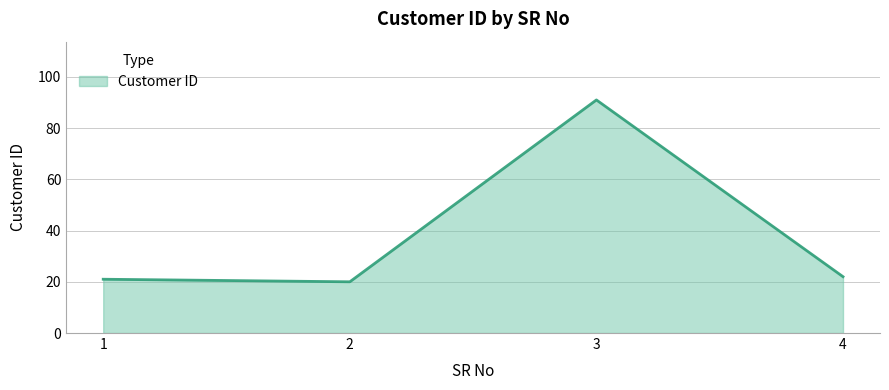

Reading left to right, list all the values displayed in this chart.

1=21	2=20	3=91	4=22